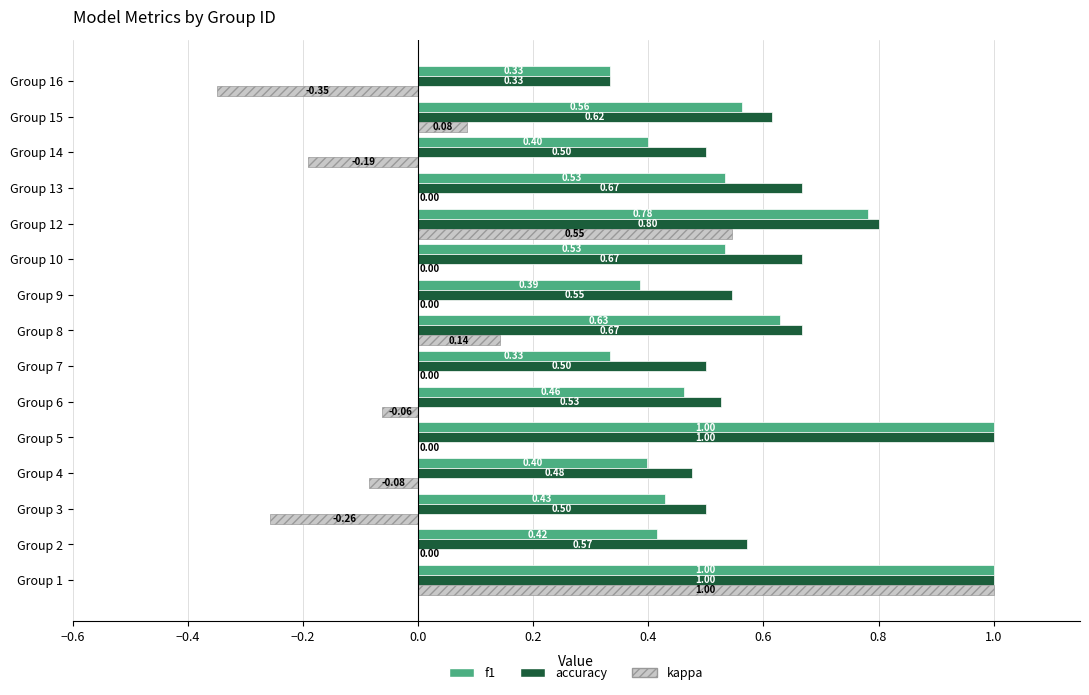

What is the total value across all series at Group 8?

1.4